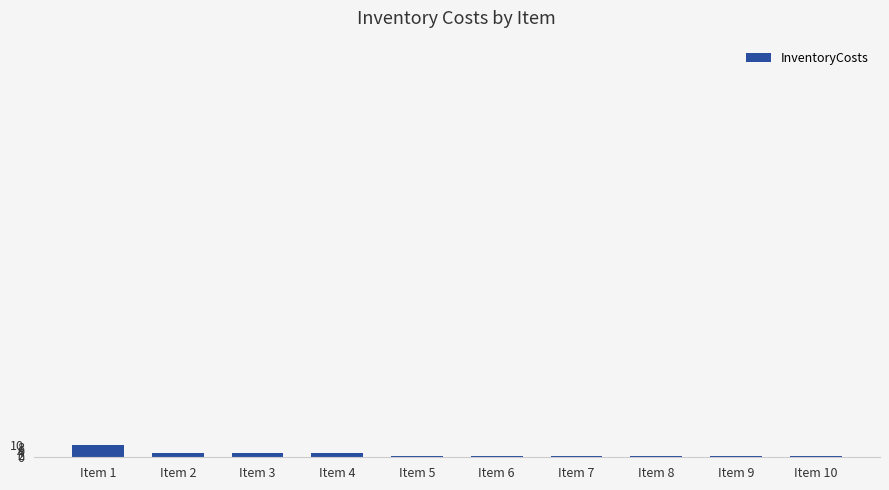

What is the sum of all values?

25